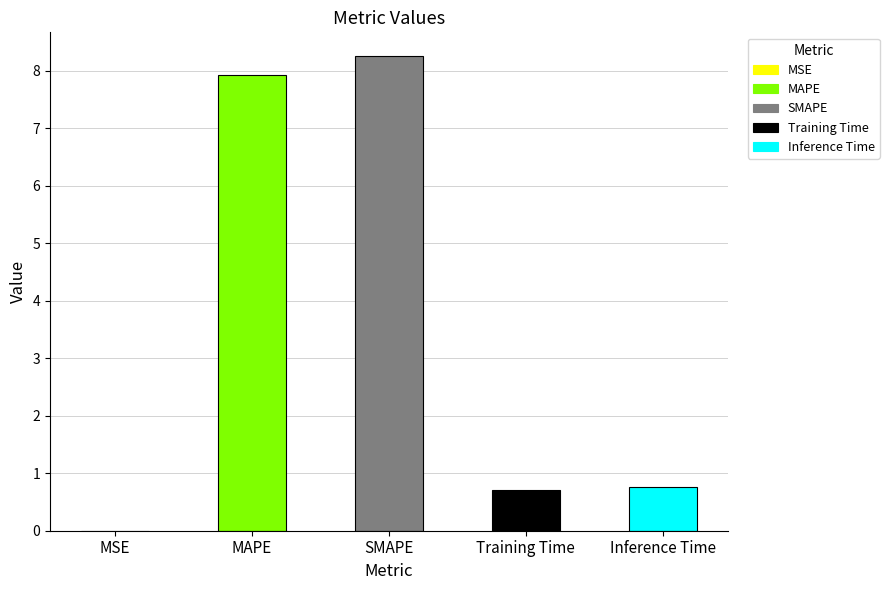

What is the sum of all values?

17.6